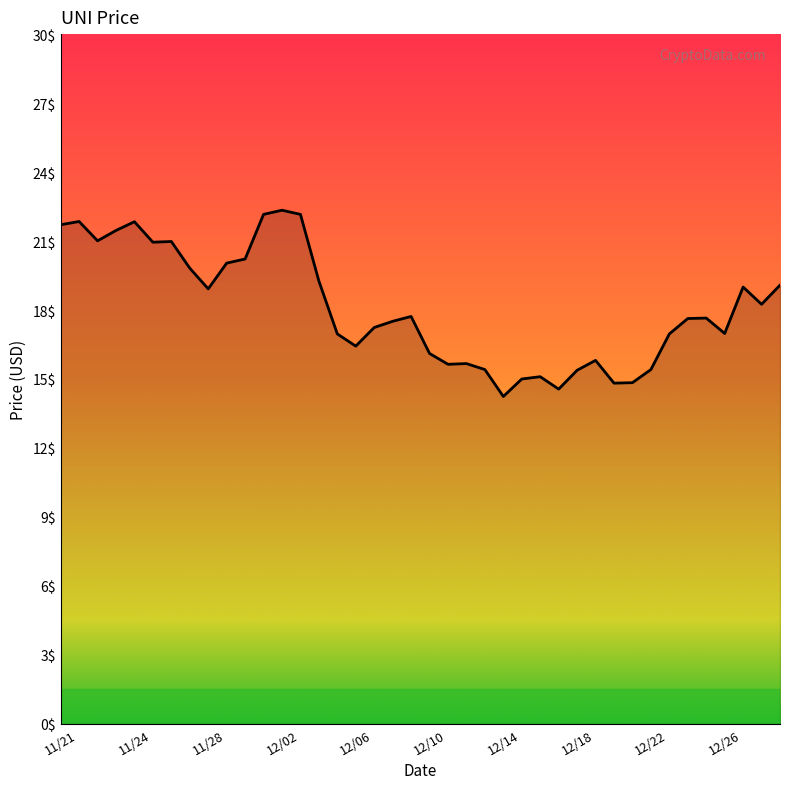

What is the minimum value shown in the chart?

14.2